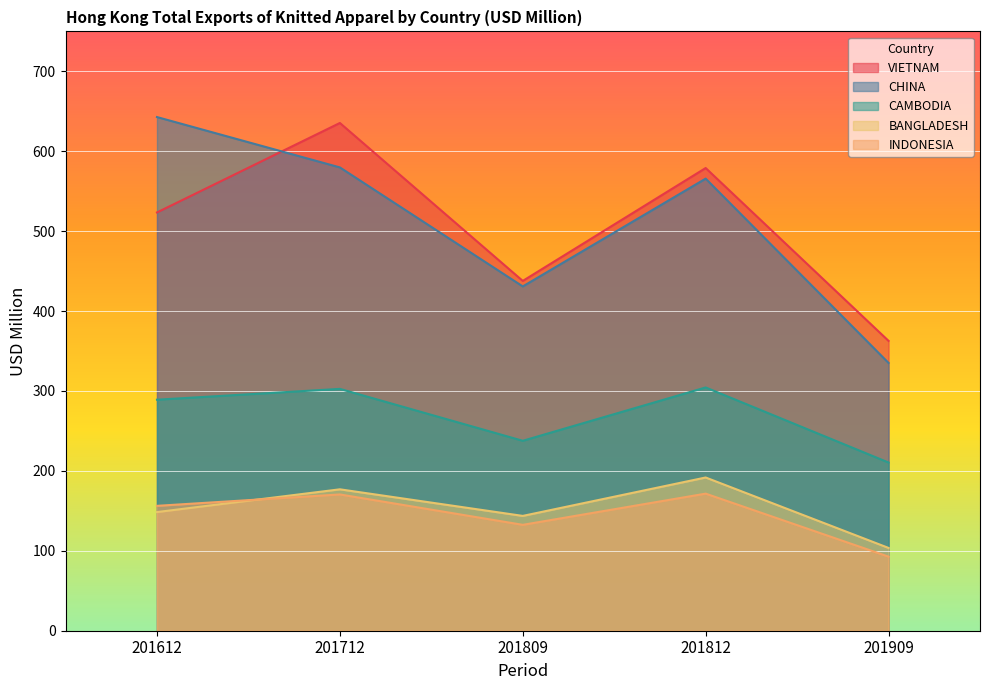

True or false: BANGLADESH and CHINA intersect in this chart.

False